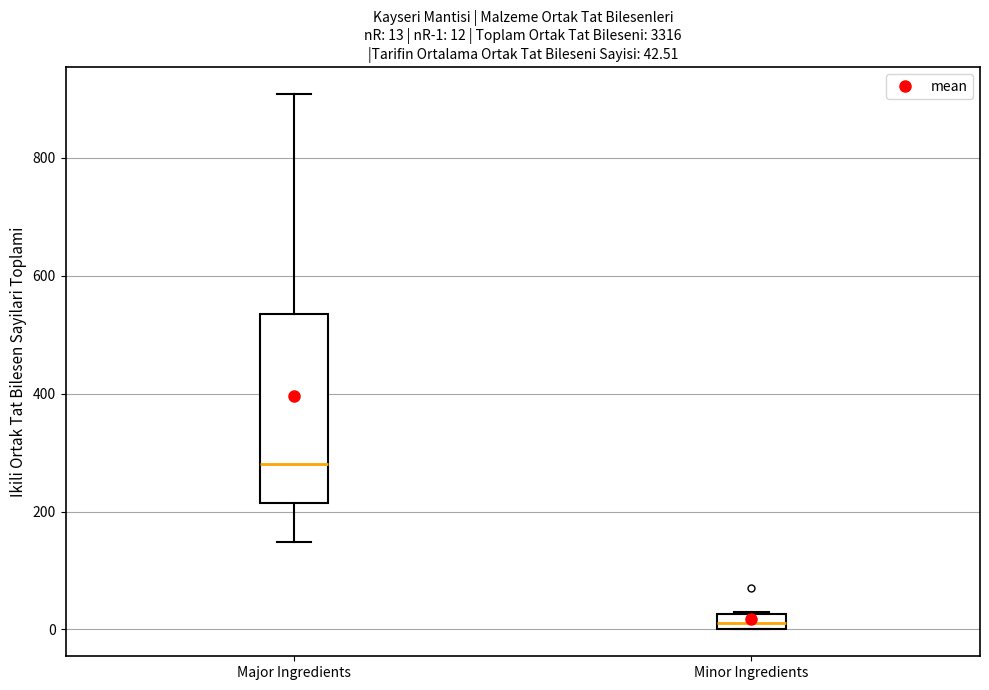

Comparing the boxes themselves (not the whiskers), which one is the tallest?

Major Ingredients